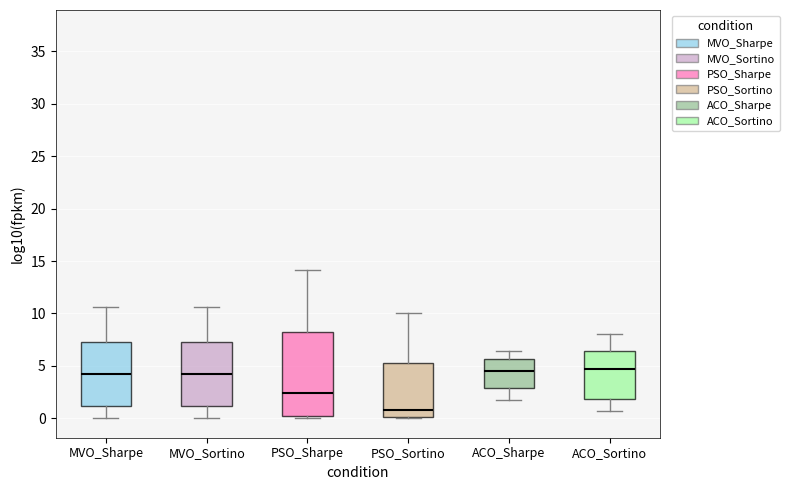

Which box has the lowest median line?

PSO_Sortino